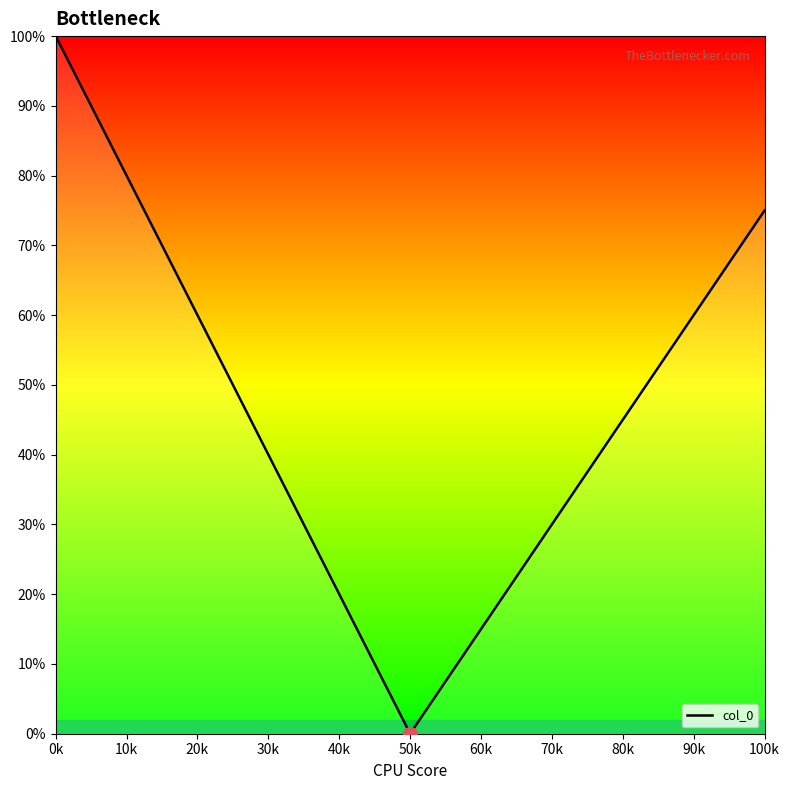

What is the difference between the maximum and minimum values?

100.0